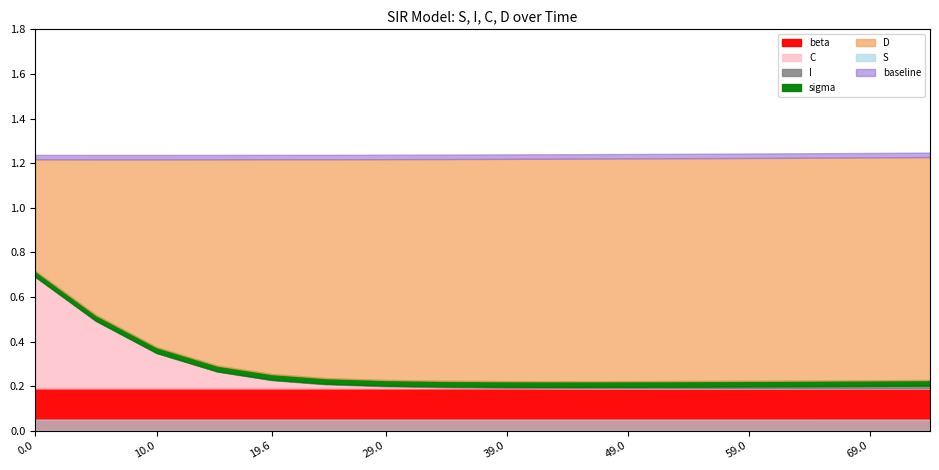

True or false: S and I cross at least once.

False